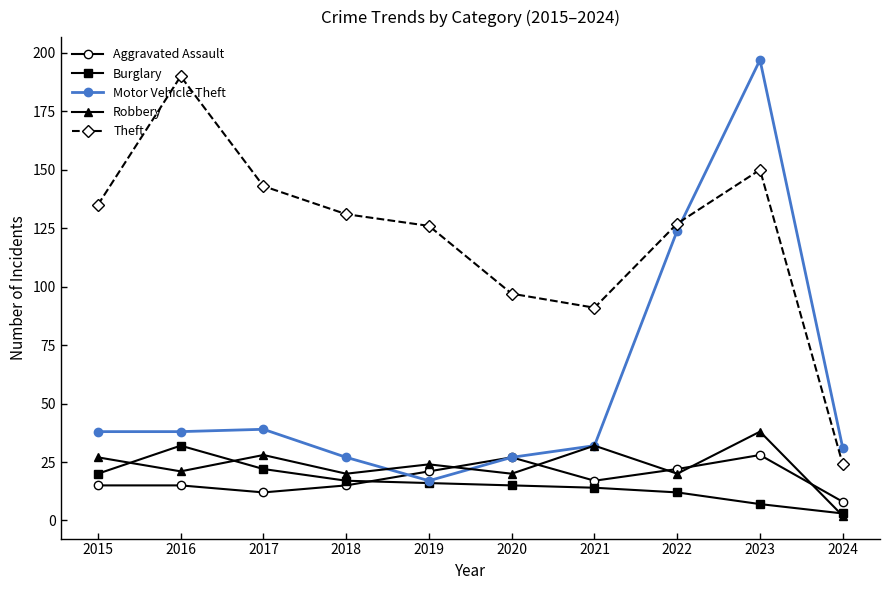

Rank the series by their maximum value, from highest to lowest.

Motor Vehicle Theft, Theft, Robbery, Burglary, Aggravated Assault